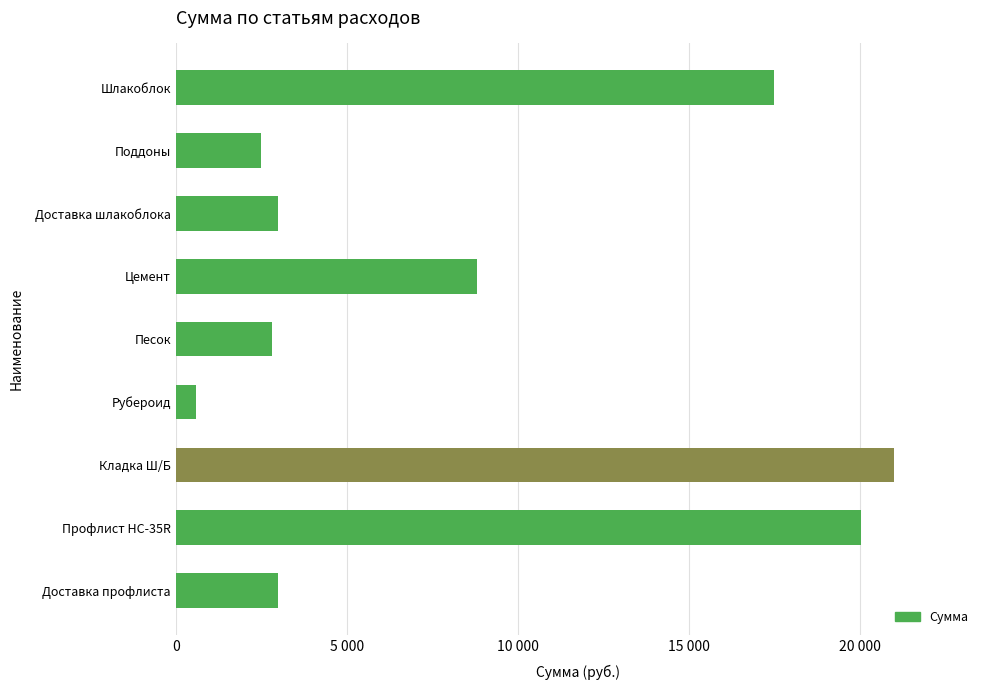

Are the bars horizontal?

Yes